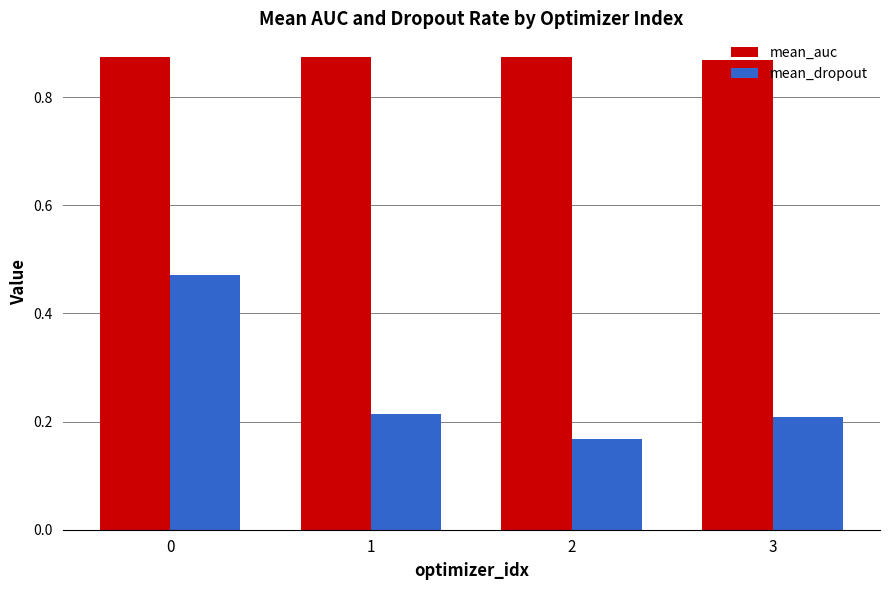

Which series changed the most between 0 and 3?

mean_dropout